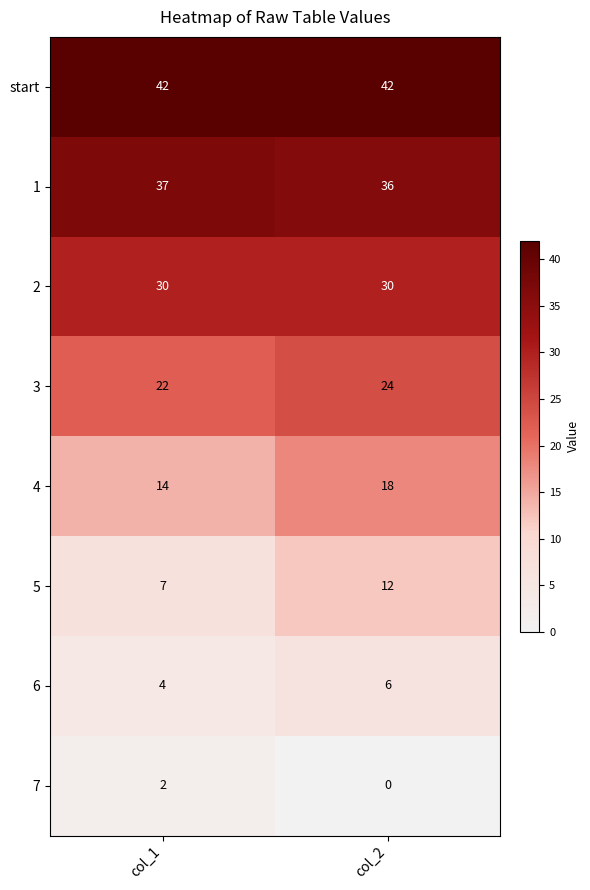

The start series shows 74 at col_1. True or false?

False